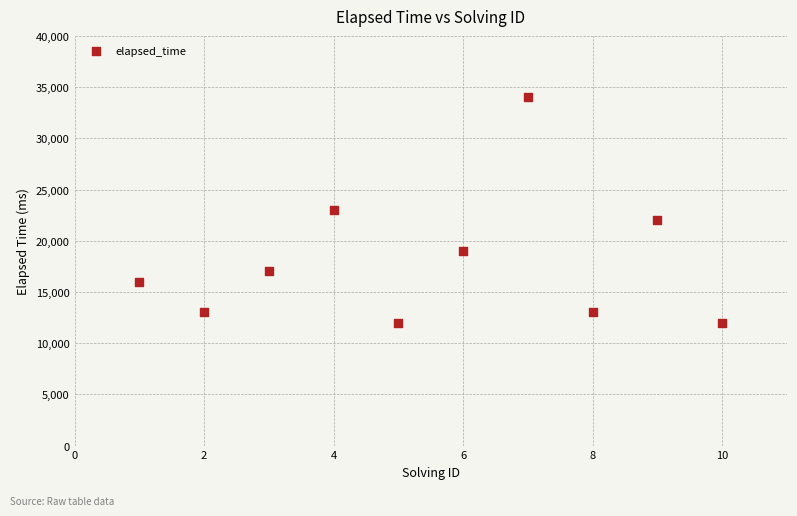

What is the range of X values (max minus min)?

9